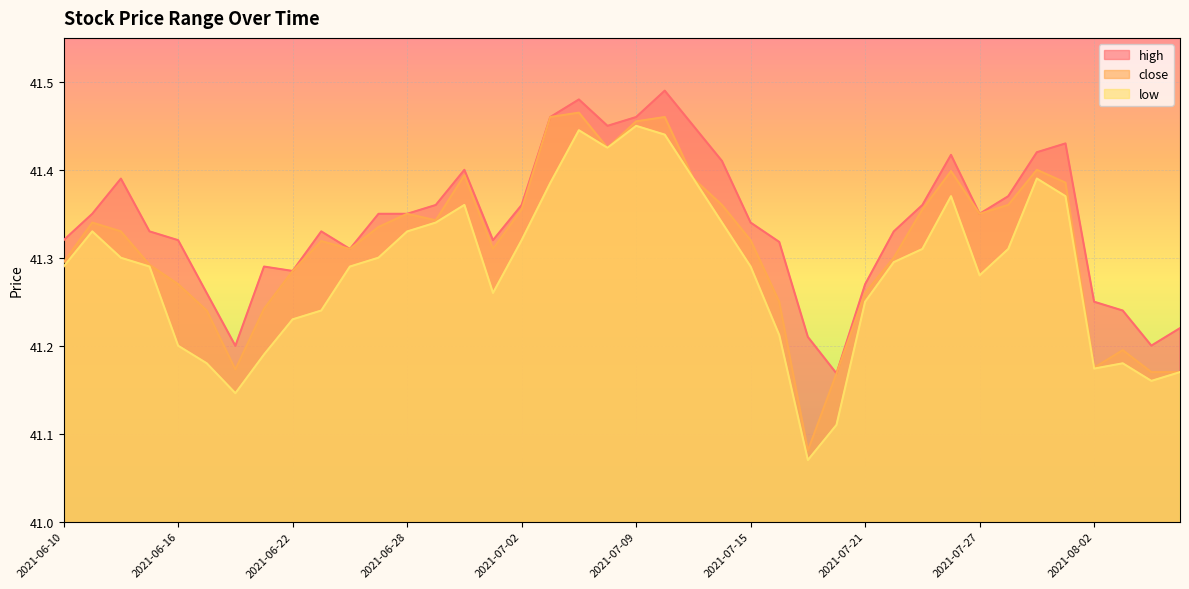

List the series in order of their peak value, lowest first.

low, close, high